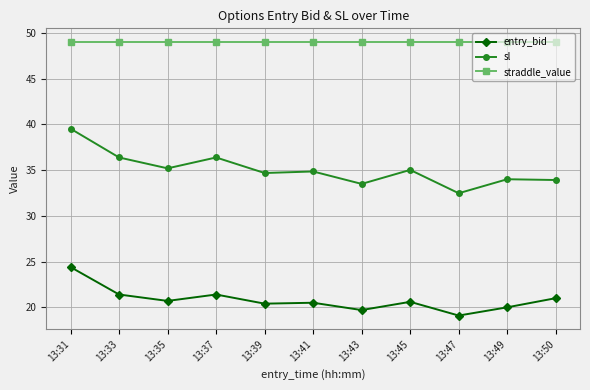

List the series in order of their peak value, lowest first.

entry_bid, sl, straddle_value